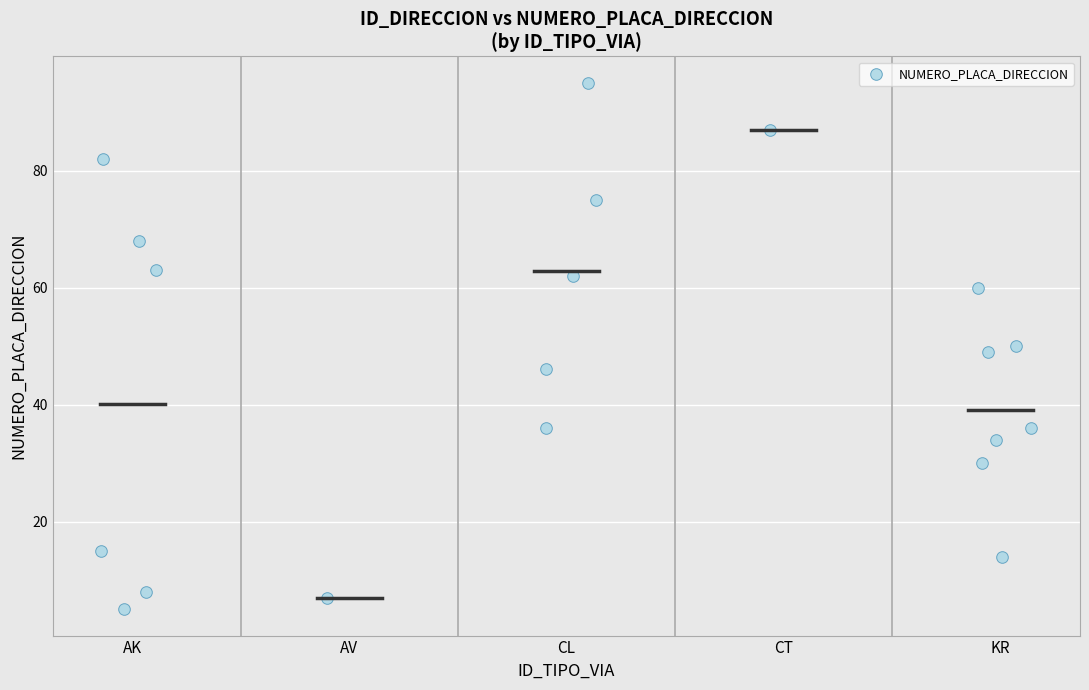

What is the range of Y values (max minus min)?

90